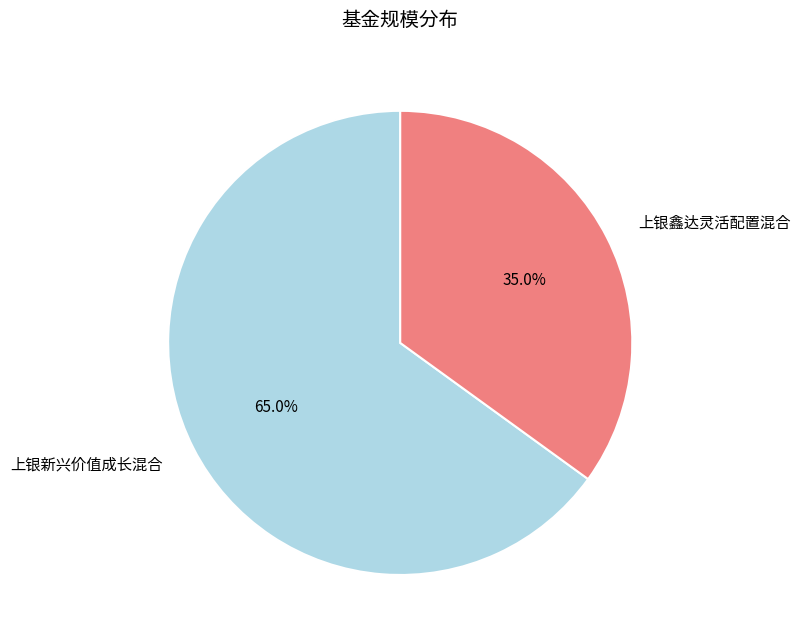

How much of the chart is everything except 上银新兴价值成长混合?

35.0%